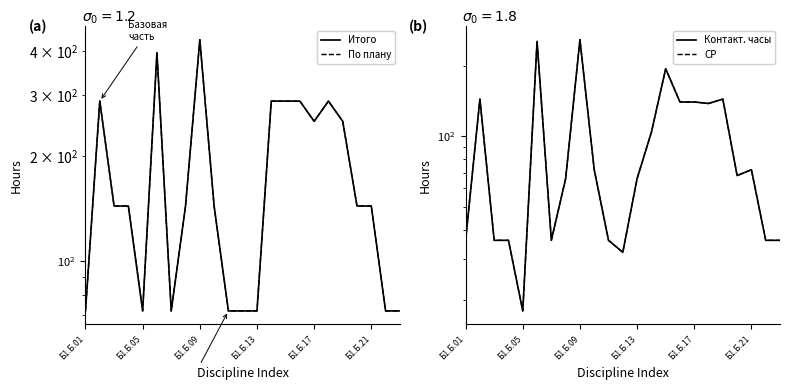

Read the СР value at 10, to the nearest 50.

50